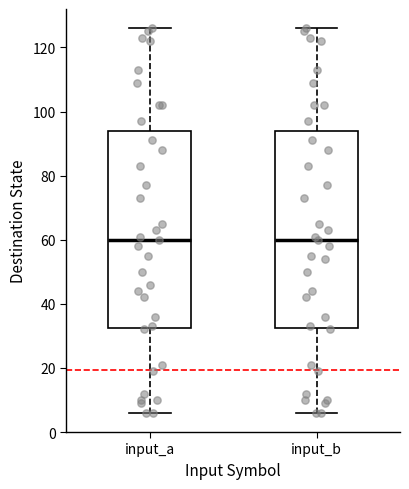

Reading left to right, transcribe this box plot: for each box, give where its median line is, the range the box spans, and where its two whiskers end, as read against the y-axis. The values are not printed on the chart, so give them approximately, as read against the axis.

input_a: median 60, box 32 to 94, whiskers 6 to 126
input_b: median 60, box 32 to 94, whiskers 6 to 126